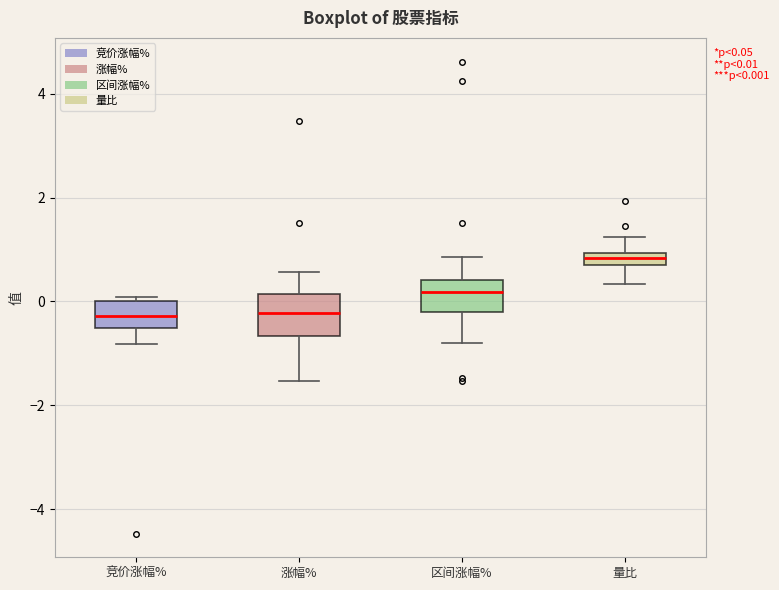

Which box's median line is the highest?

量比